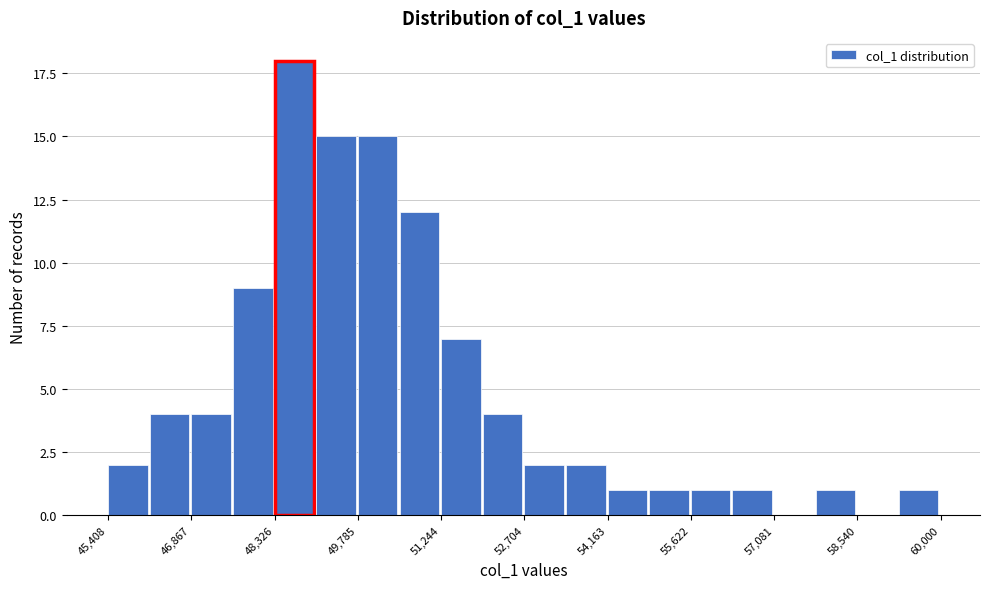

Around what value on the x-axis is the tallest bar? Give the approximate position of its centre, as read against the axis.

48600